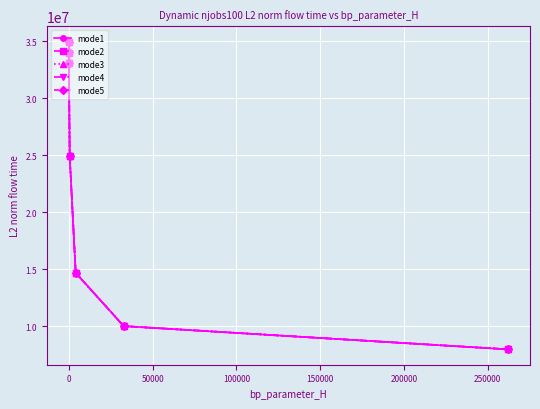

True or false: mode4 and mode3 intersect in this chart.

False